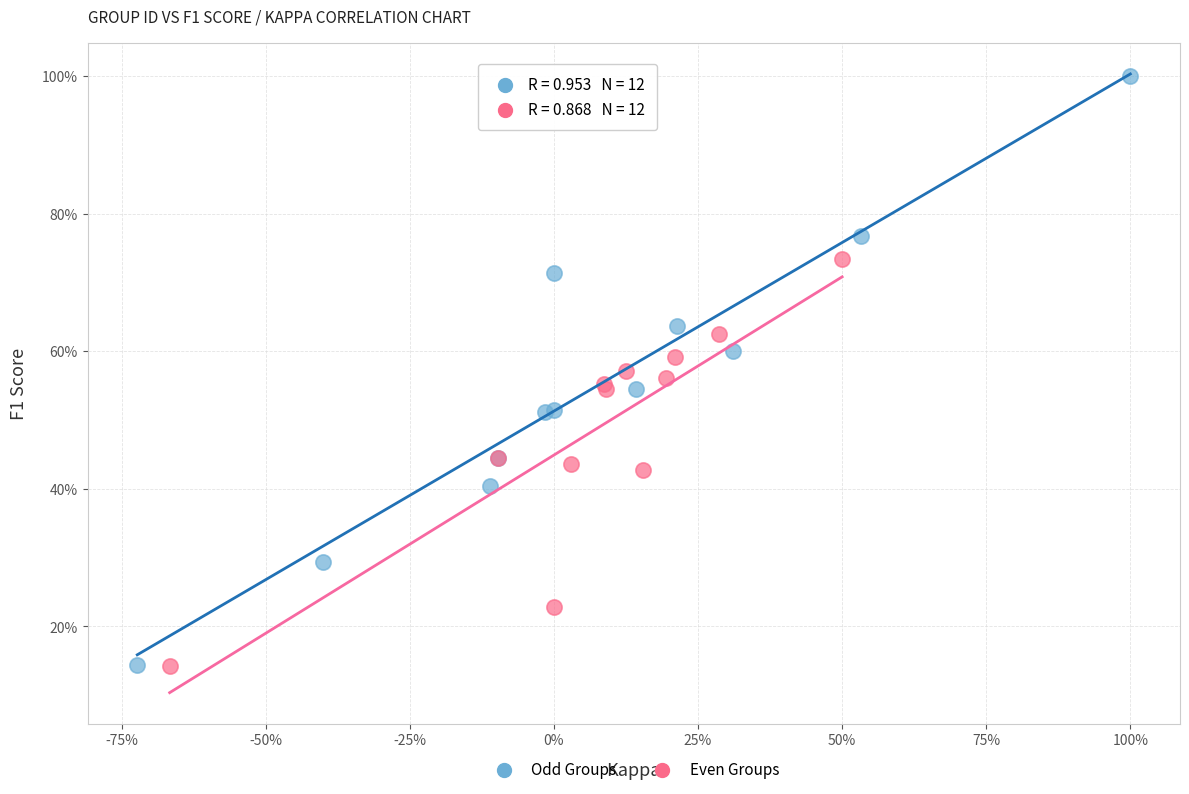

Which series has the widest spread of Y values?

Odd Groups